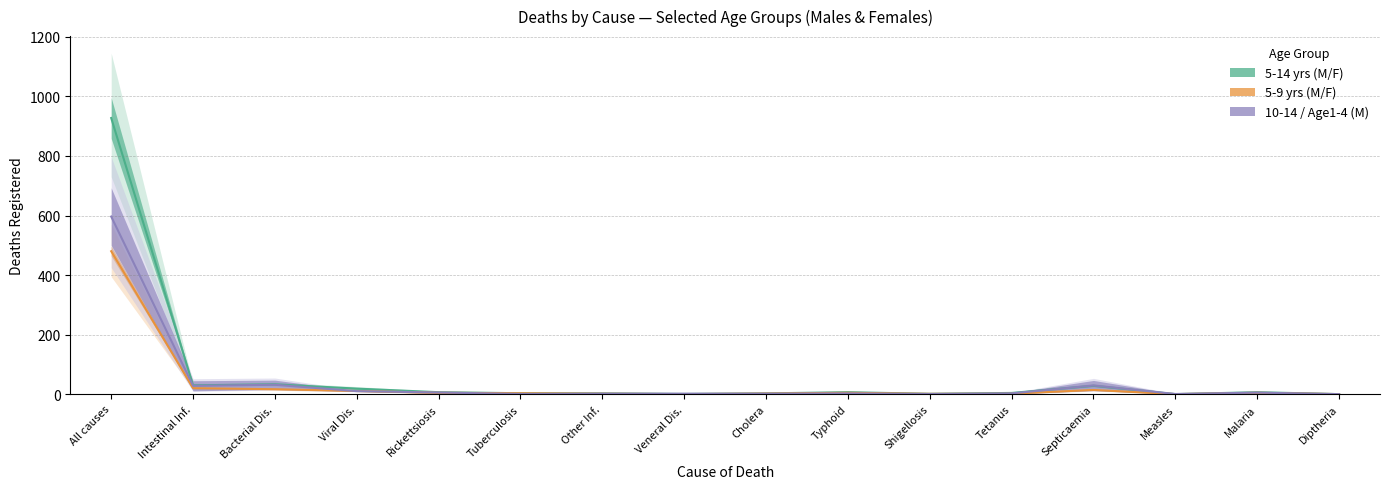

How many data points in 10-14 / Age1-4 (M) are less than 2?

7